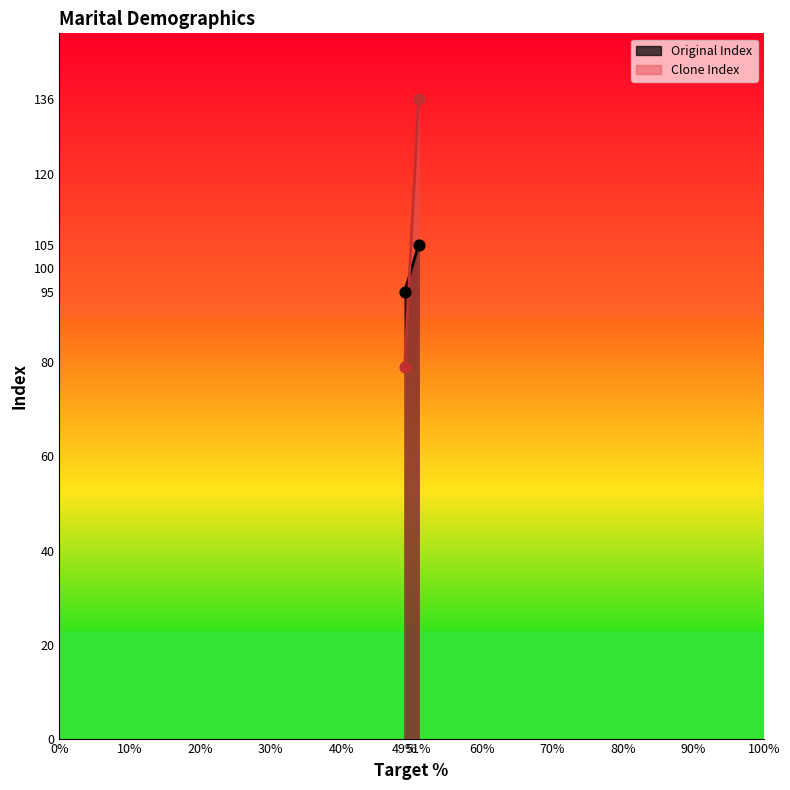

Which series reaches the maximum Y coordinate?

Clone Index